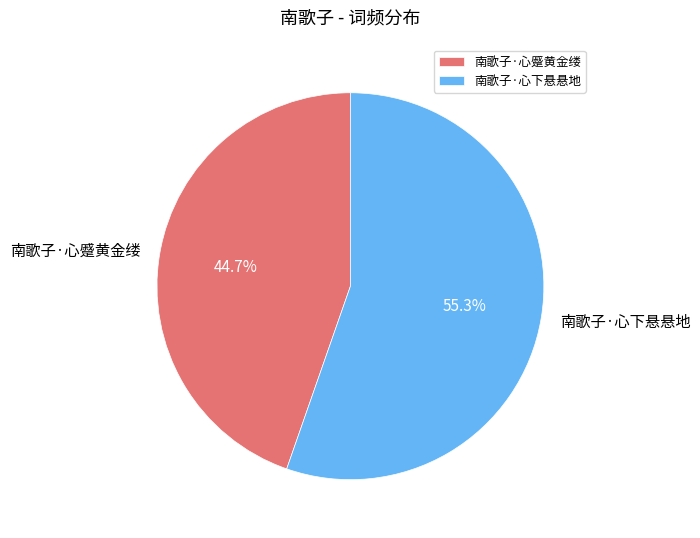

Which category has the biggest portion of the pie?

南歌子·心下悬悬地